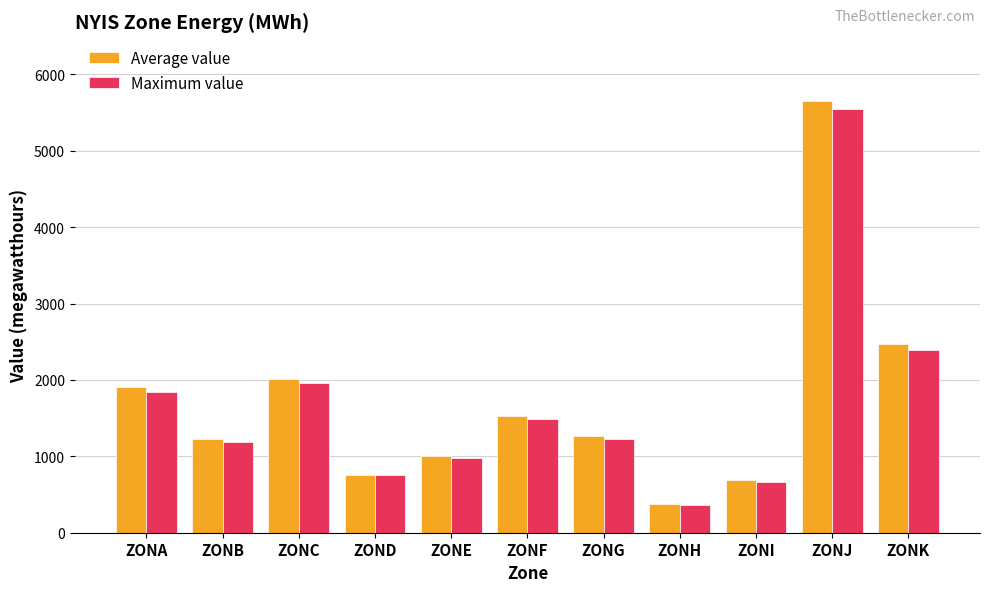

At which label is Average value closest to 3014?

ZONK